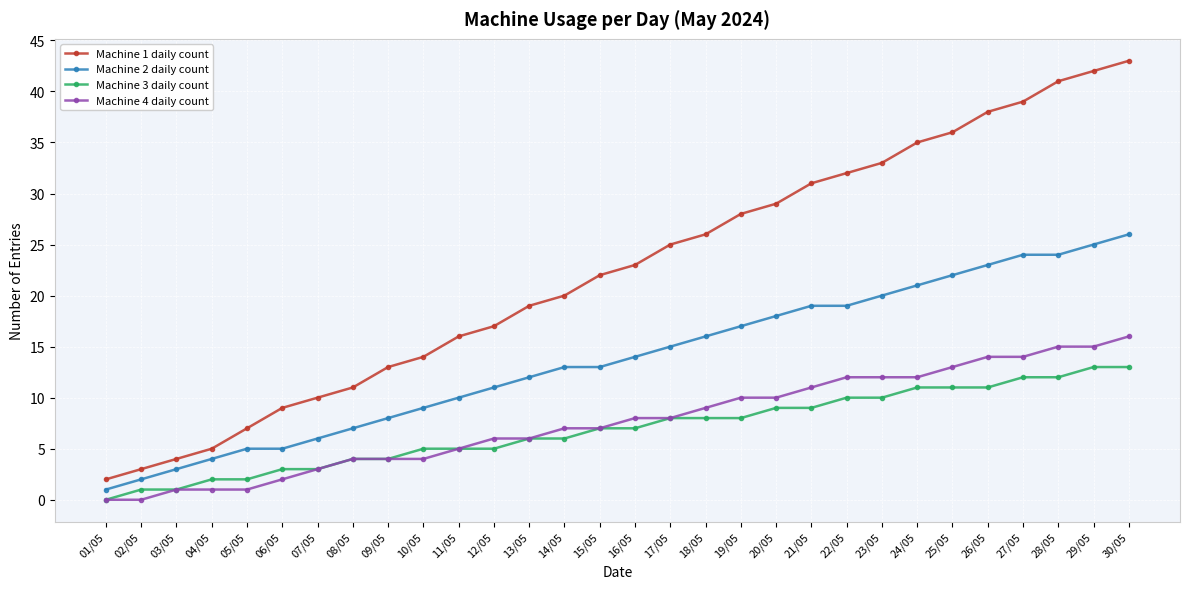

How many data points in Machine 1 daily count are less than 23?

15